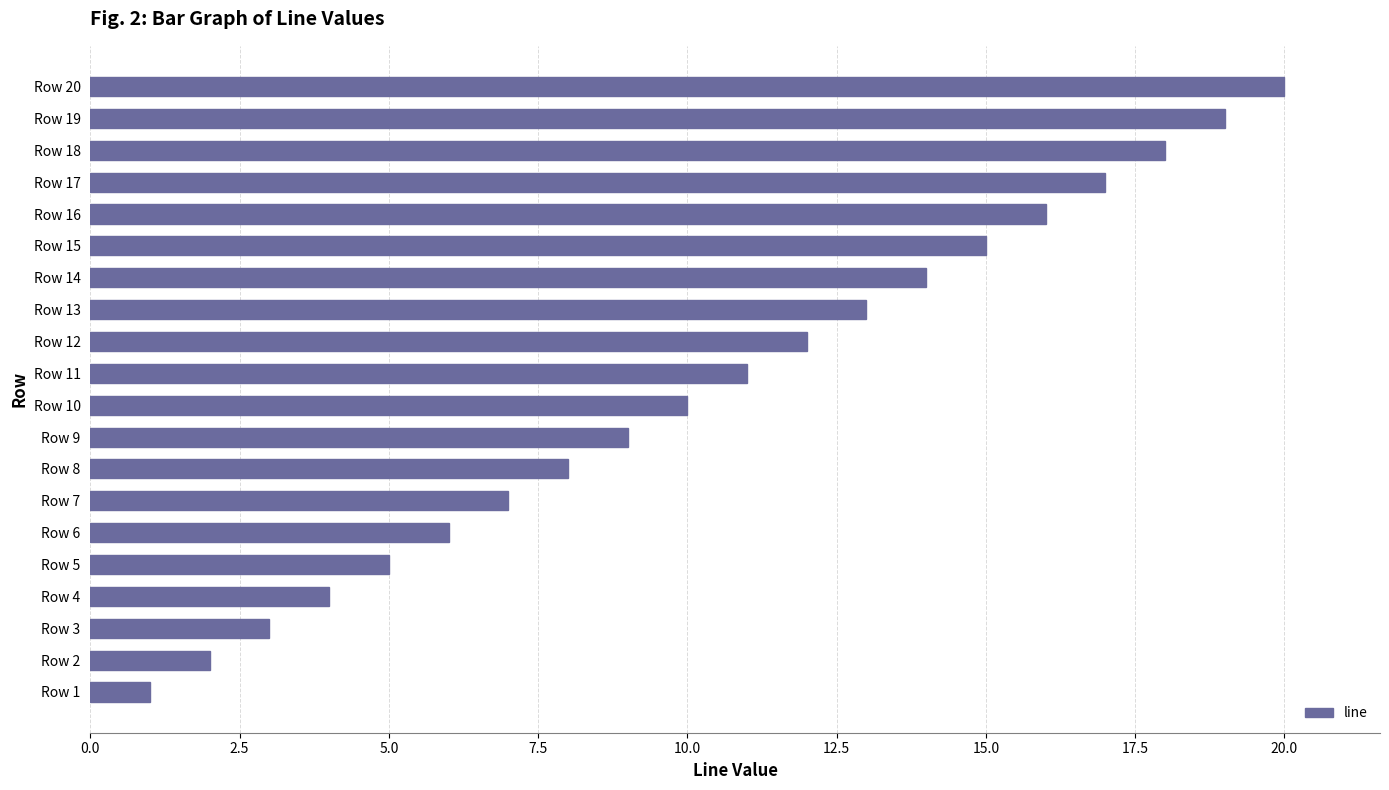

Does the chart contain any negative values?

No